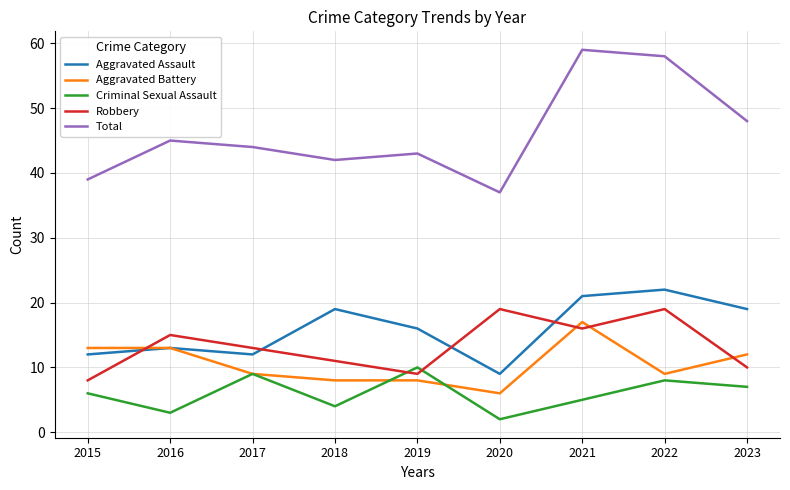

What is the difference between the second highest and second lowest values in the Robbery series?

10